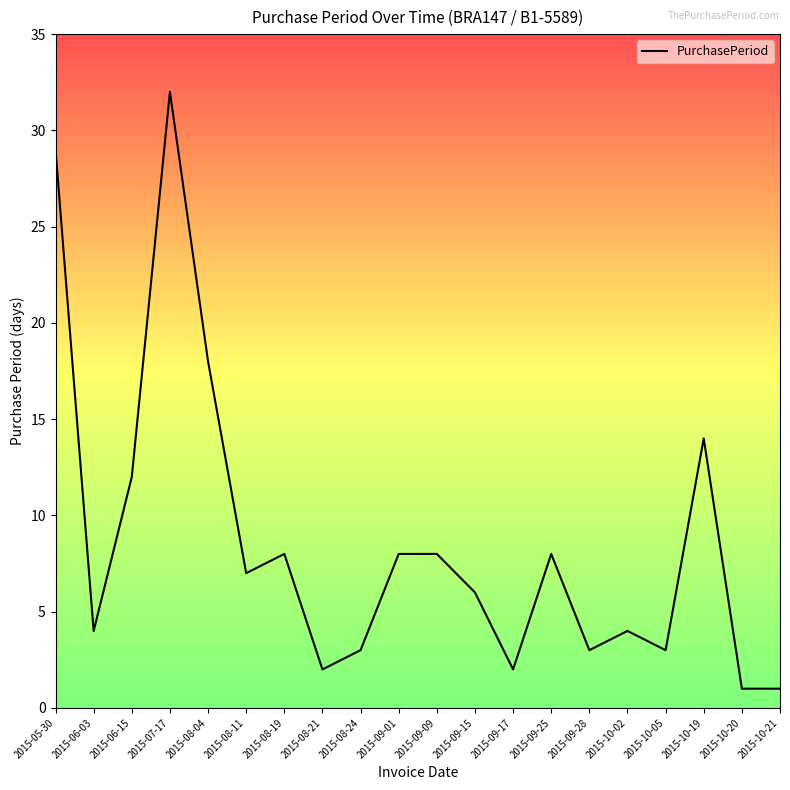

The chart shows a value of 1 at 2015-06-03. True or false?

False